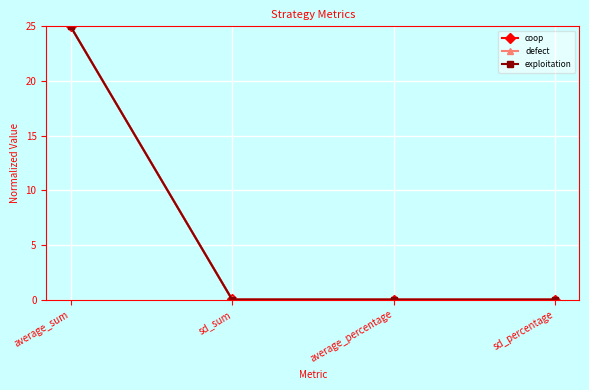

Does the chart display data point markers on the line(s)?

Yes